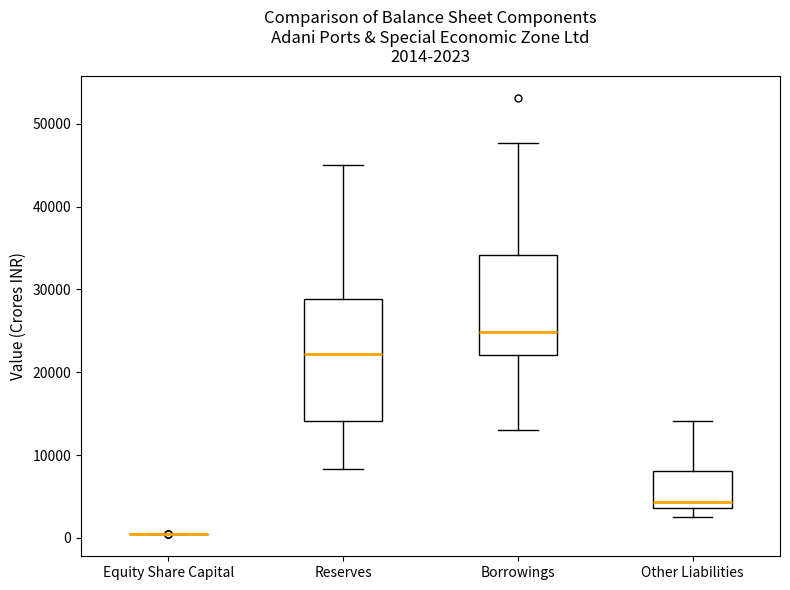

Comparing the boxes themselves (not the whiskers), which one is the tallest?

Reserves